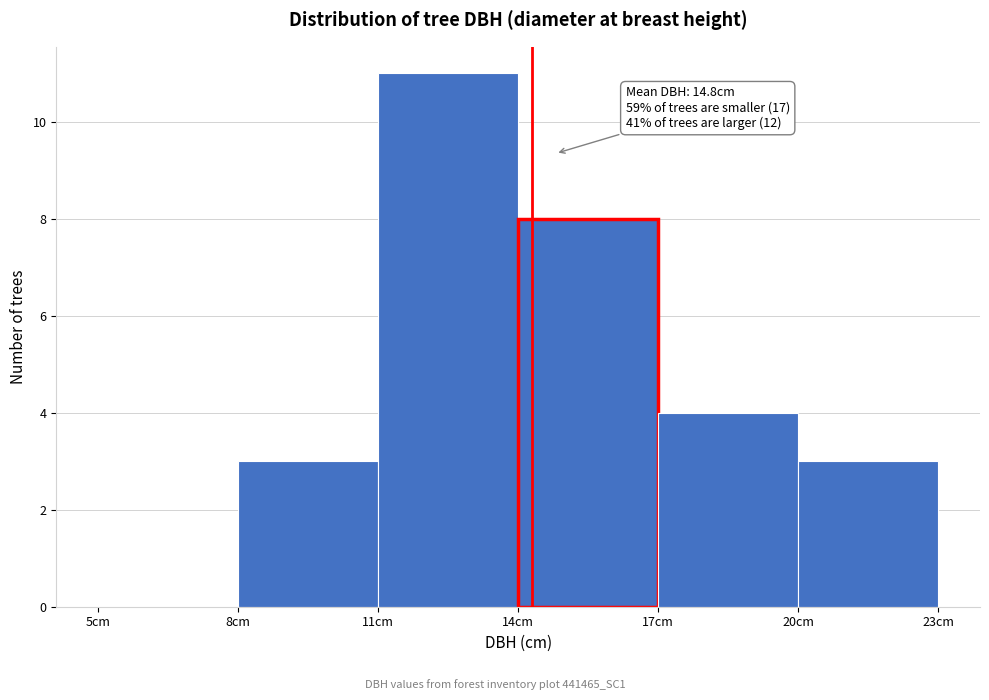

Which range on the x-axis has the tallest bar?

11 to 14